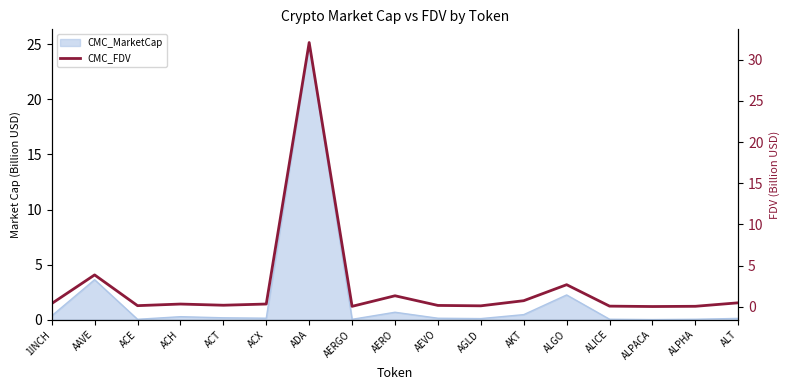

What is the ratio of the value at ACE to the value at AERO?

0.1